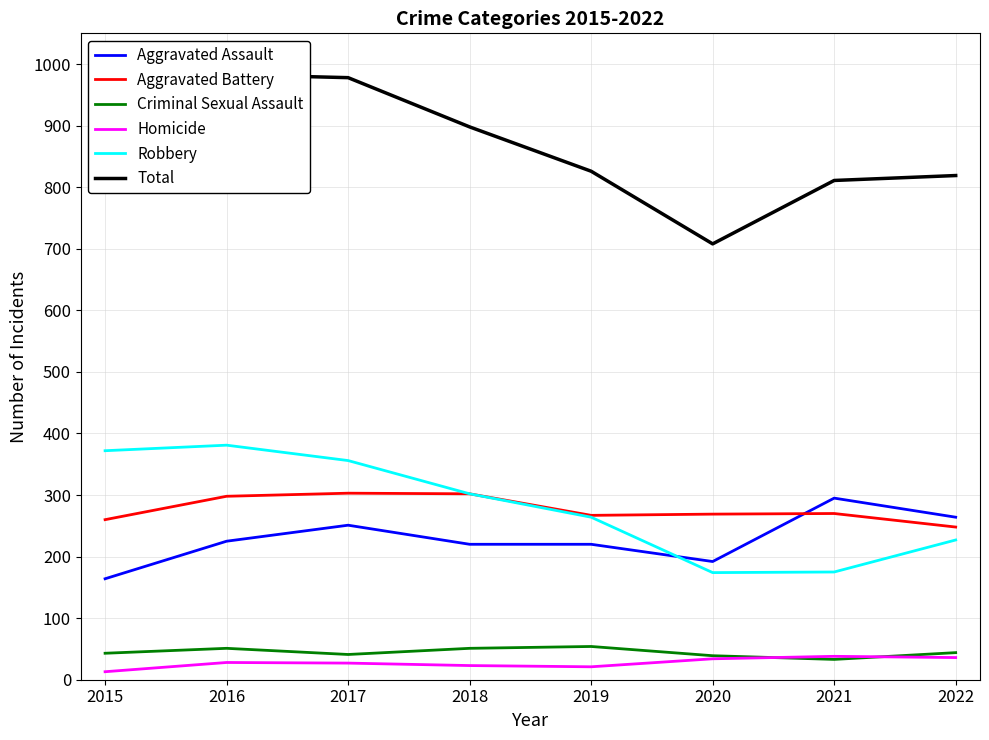

Reading left to right, transcribe all the data shown in this chart.

Aggravated Assault: 2015=164	2016=225	2017=251	2018=220	2019=220	2020=192	2021=295	2022=264
Aggravated Battery: 2015=260	2016=298	2017=303	2018=302	2019=267	2020=269	2021=270	2022=248
Criminal Sexual Assault: 2015=43	2016=51	2017=41	2018=51	2019=54	2020=39	2021=33	2022=44
Homicide: 2015=13	2016=28	2017=27	2018=23	2019=21	2020=34	2021=38	2022=36
Robbery: 2015=372	2016=381	2017=356	2018=302	2019=264	2020=174	2021=175	2022=227
Total: 2015=852	2016=983	2017=978	2018=898	2019=826	2020=708	2021=811	2022=819